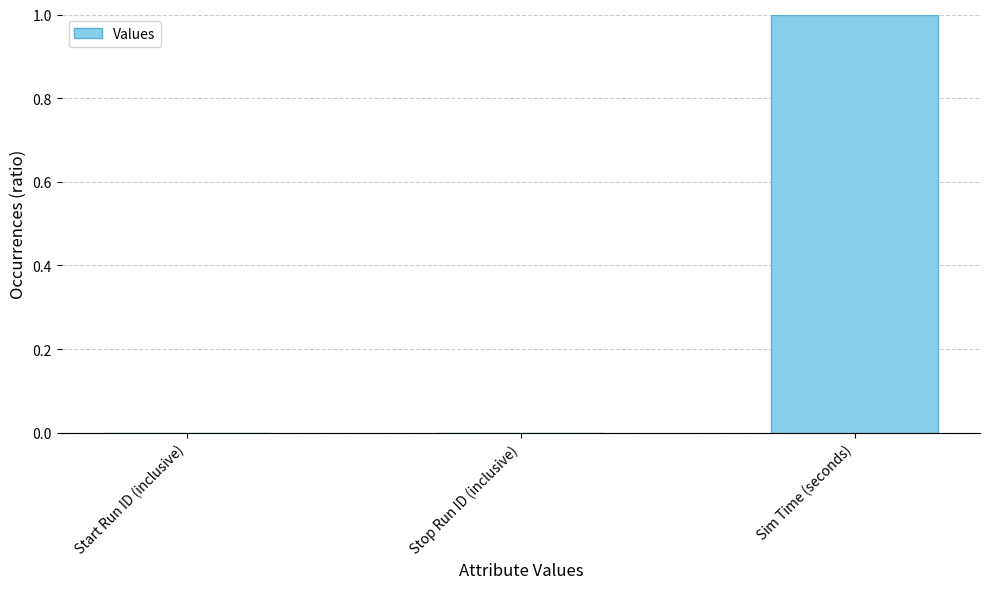

What is the change in value from Stop Run ID (inclusive) to Sim Time (seconds)?

+1.0